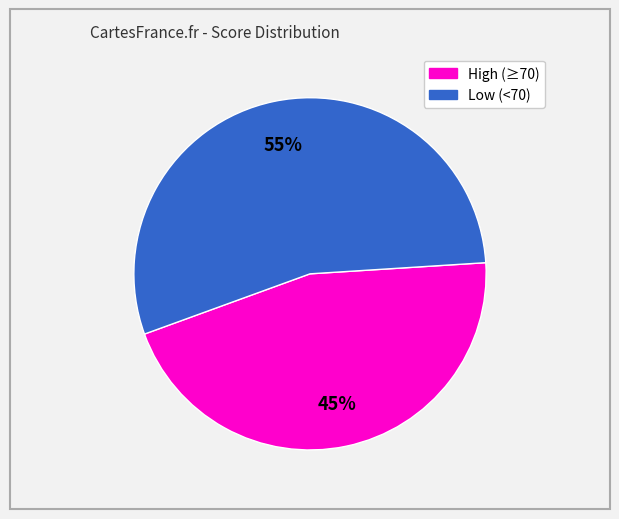

How many slices are in this pie chart?

2